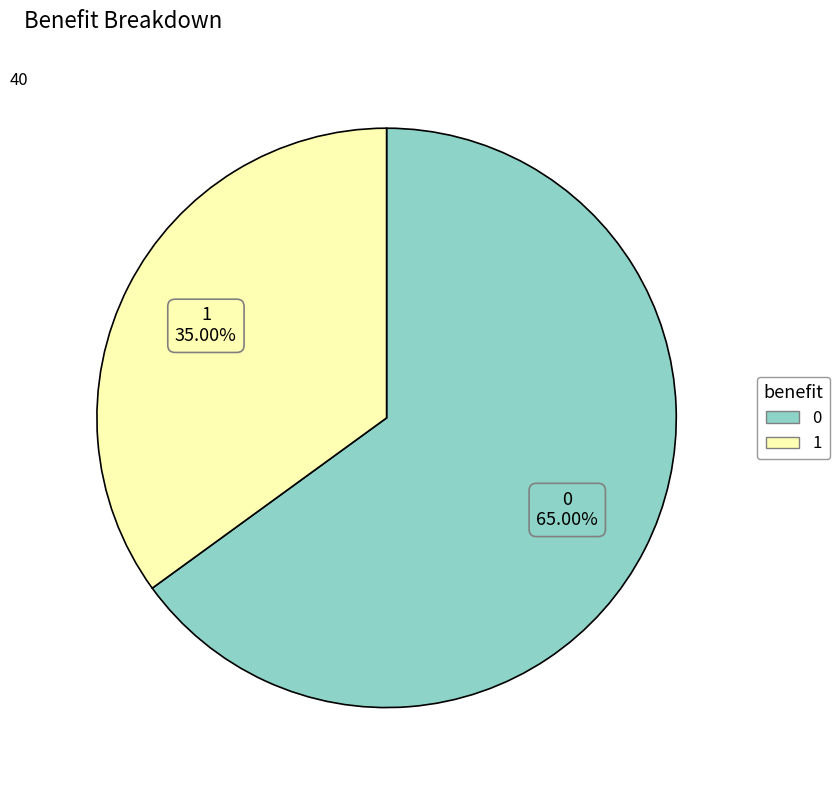

Is there any slice that represents more than half of the pie?

Yes